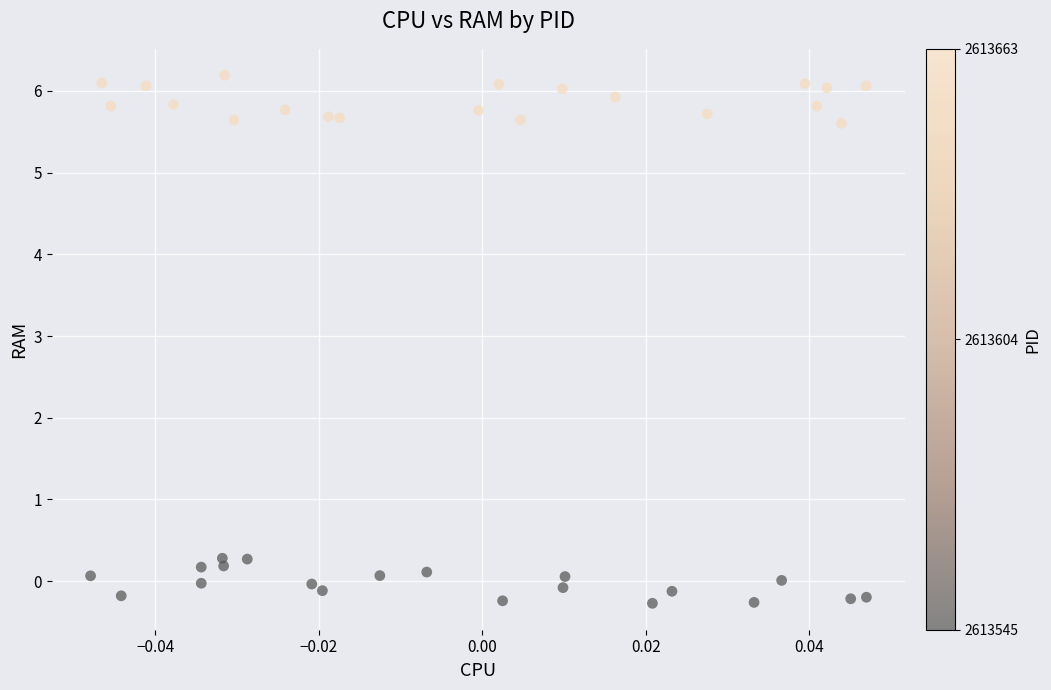

What is the range of Y values (max minus min)?

6.5